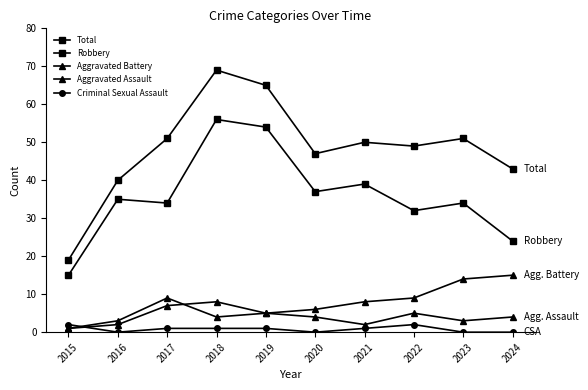

Where is the first local maximum for Aggravated Battery?

2017